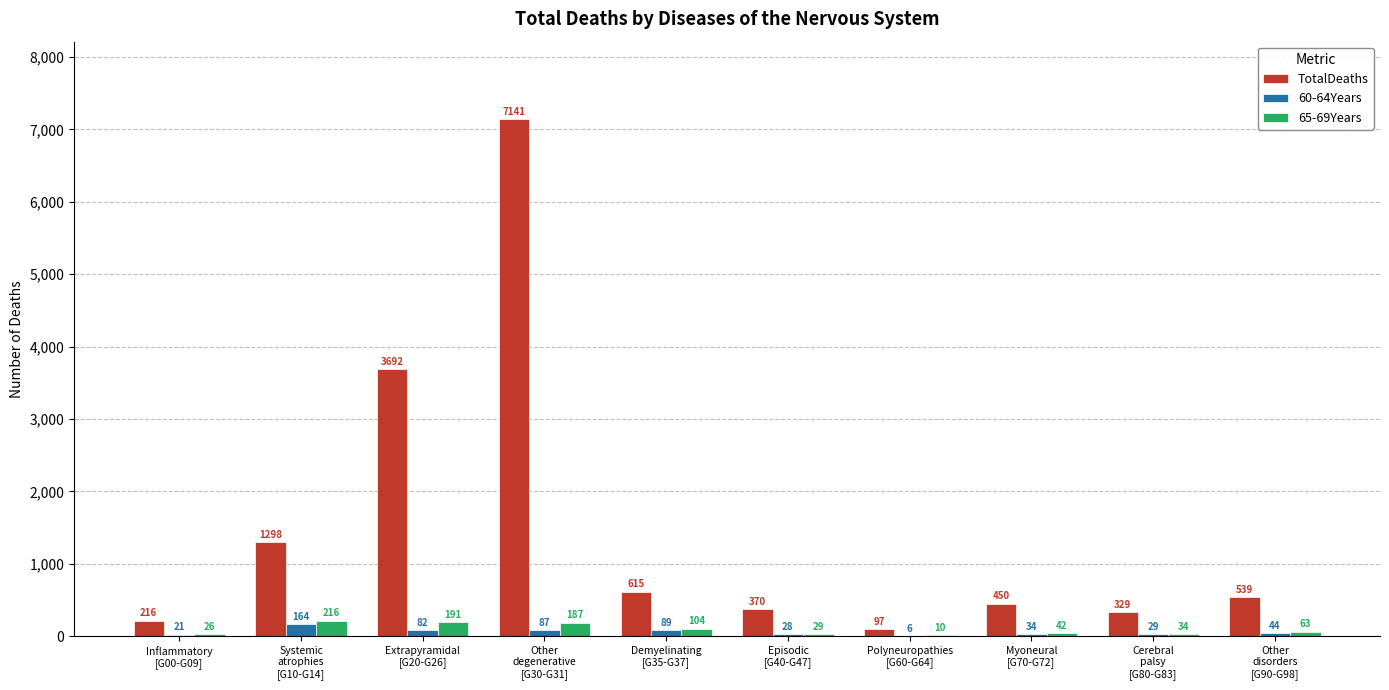

What is the average value of the 60-64Years series?

58